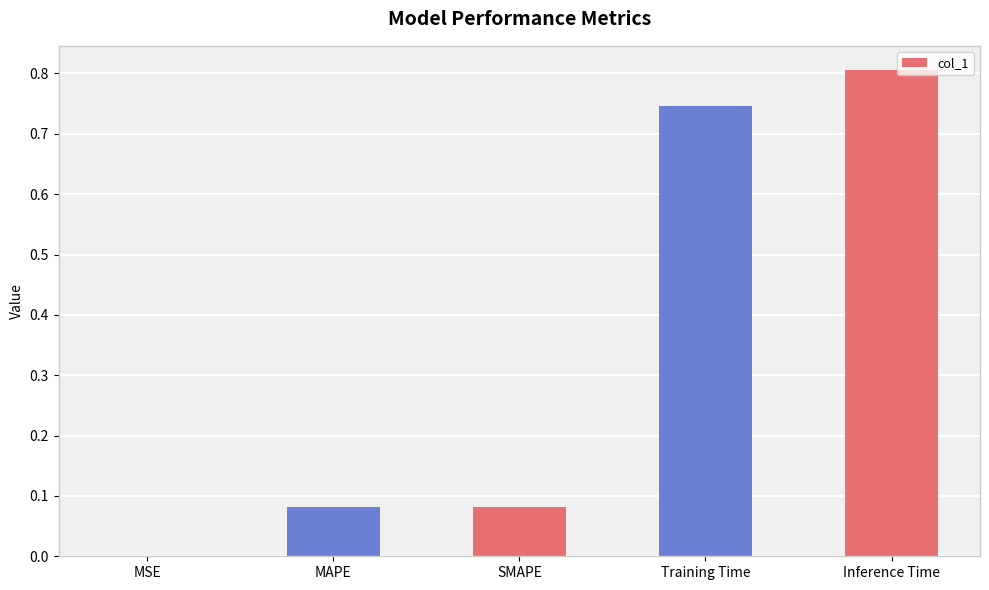

Are the bars horizontal?

No